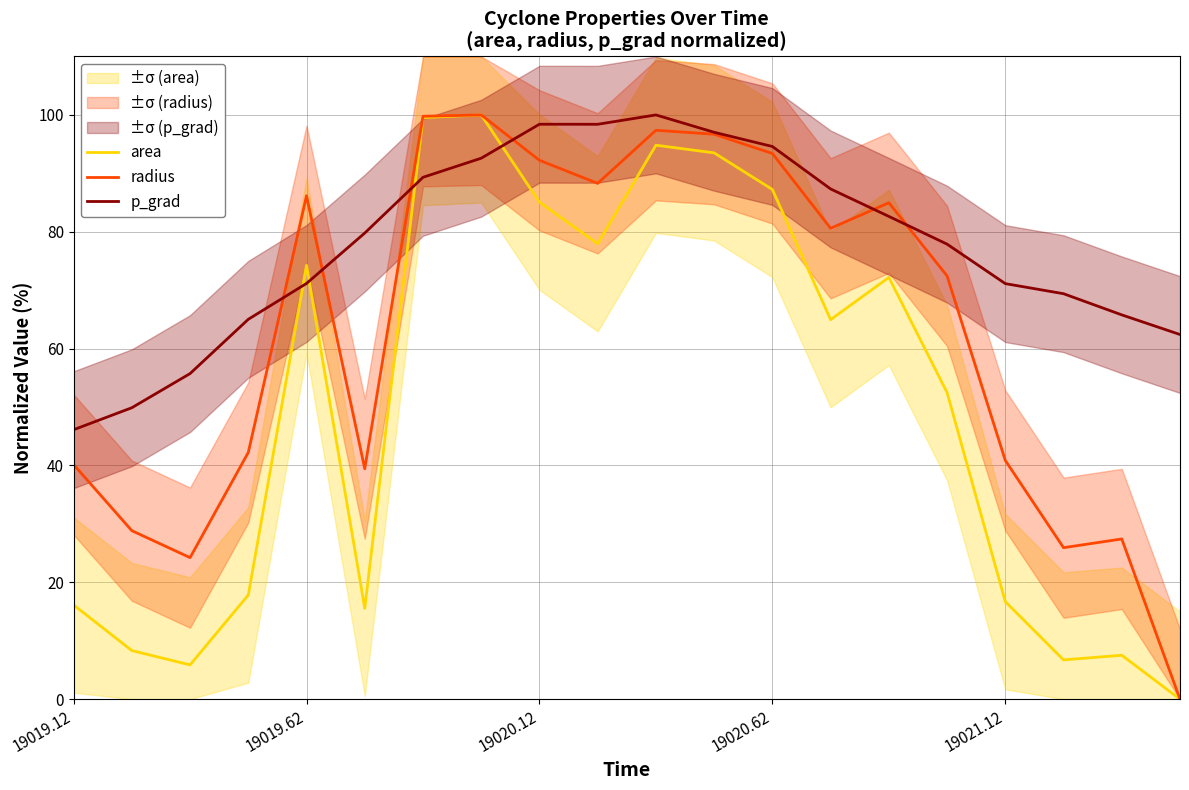

Is it true that p_grad equals 40.9 at 19020.12?

False